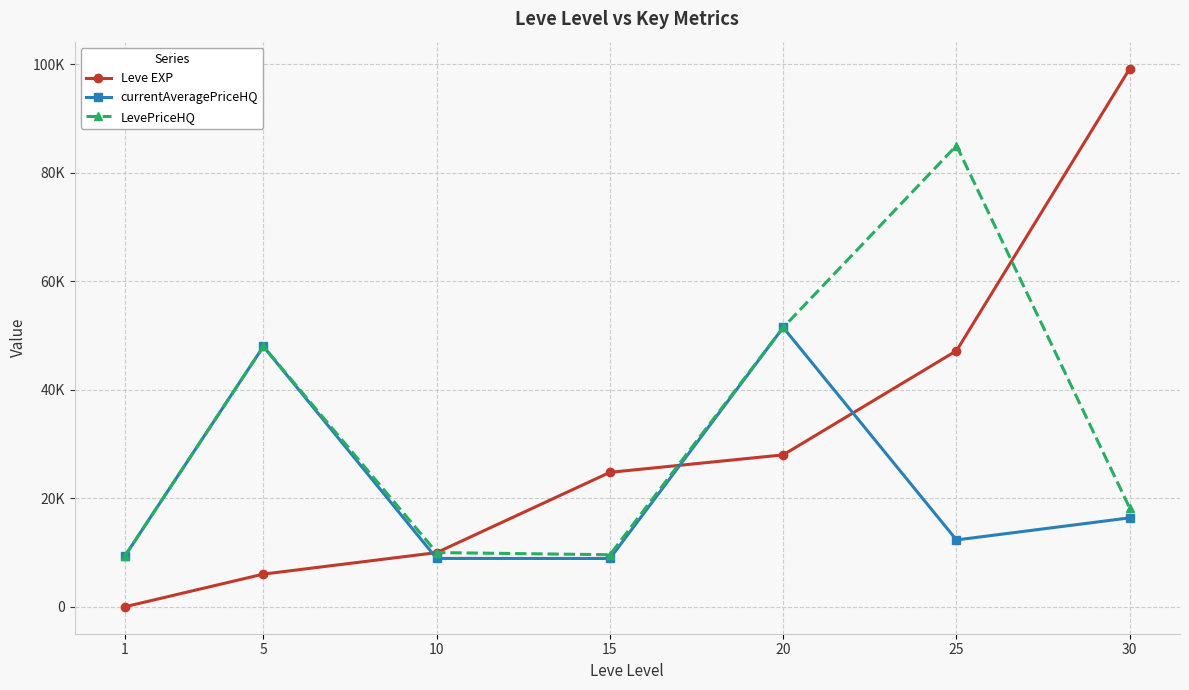

At which label does currentAveragePriceHQ reach its peak?

20